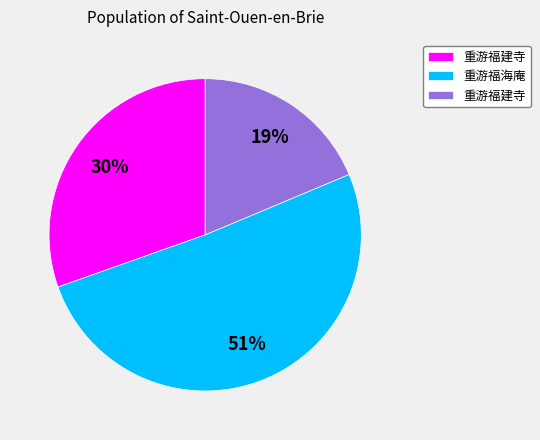

Is there any slice that represents more than half of the pie?

Yes